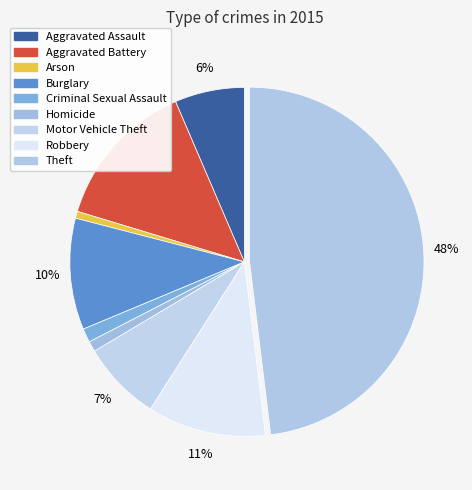

Combined, do Aggravated Assault and Motor Vehicle Theft account for over 50%?

No